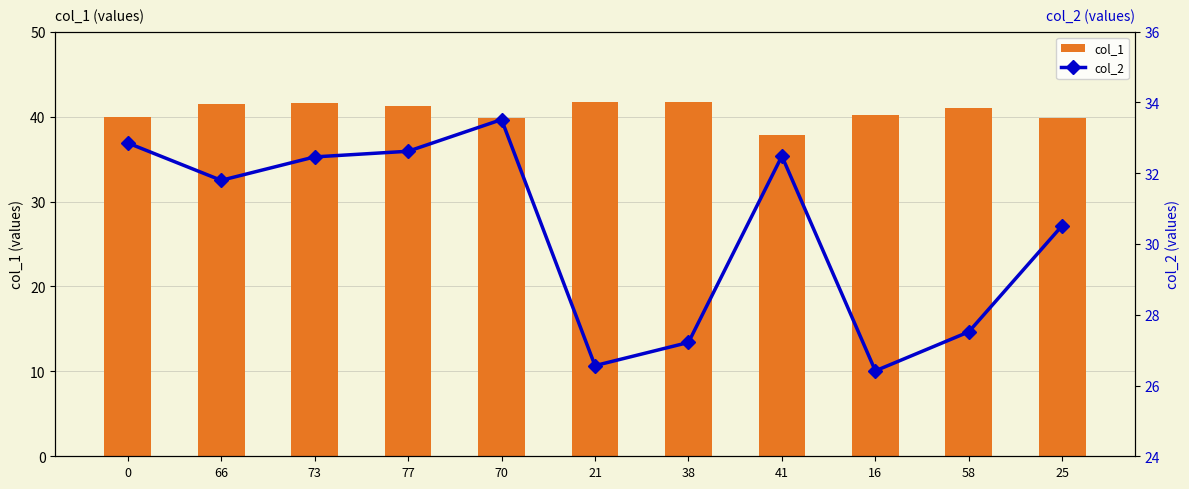

What is the average value of the col_1 series?

40.6